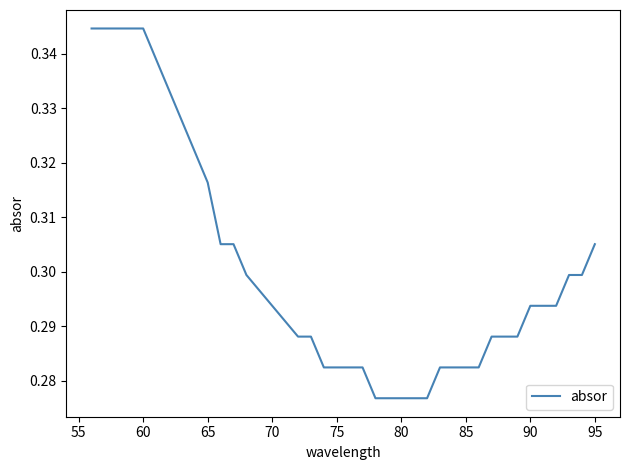

Does the chart have visible grid lines?

No